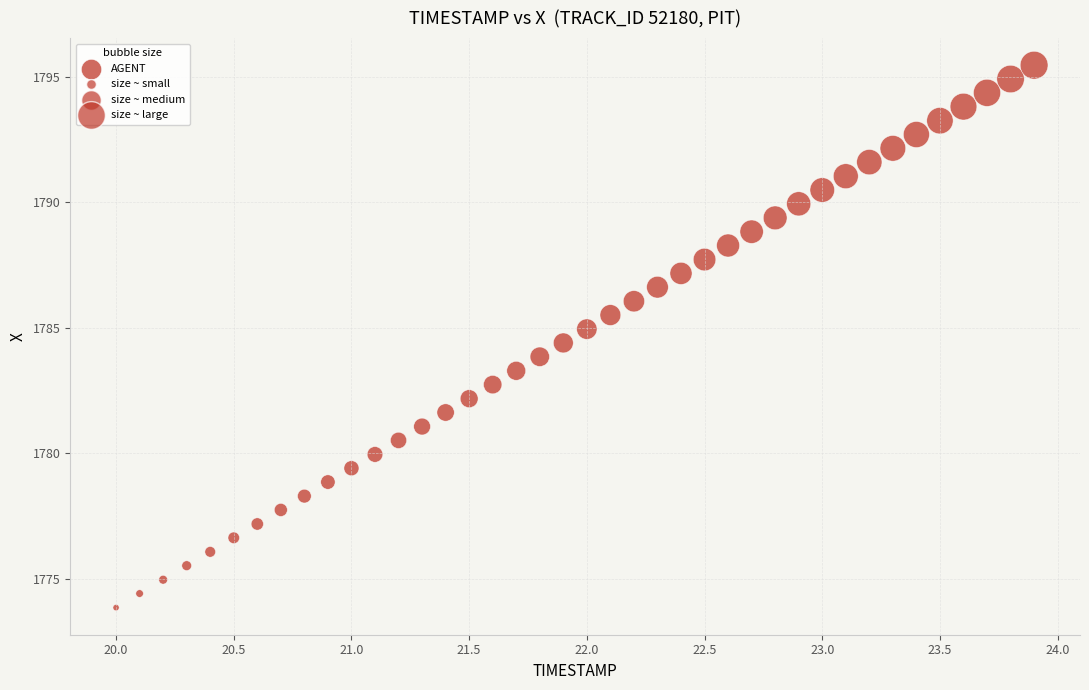

What is the range of X values (max minus min)?

3.9